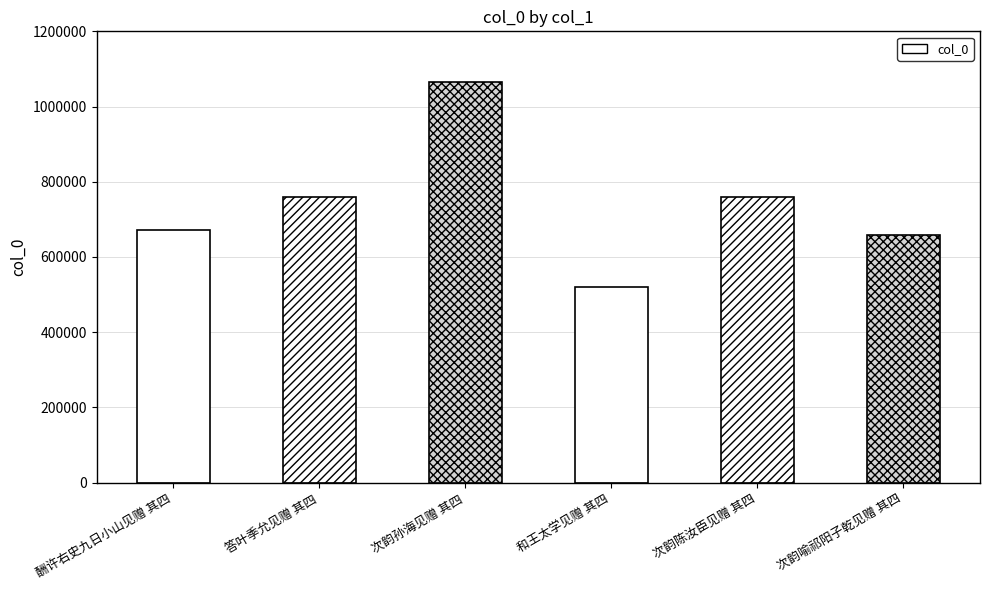

Which has a higher value, 答叶季允见赠 其四 or 次韵喻祁阳子乾见赠 其四?

答叶季允见赠 其四